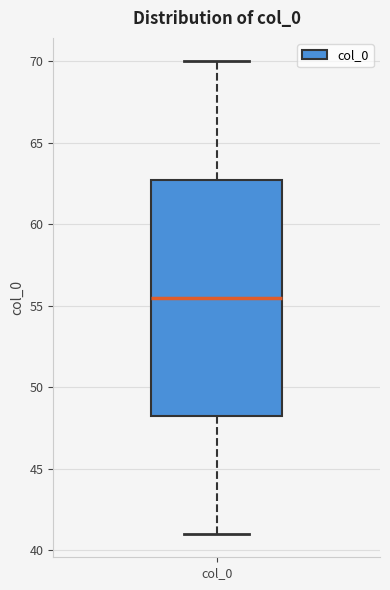

Where is the lower edge of the box for col_0 on the y-axis? The values are not printed on the chart, so give them approximately, as read against the axis.

48.5